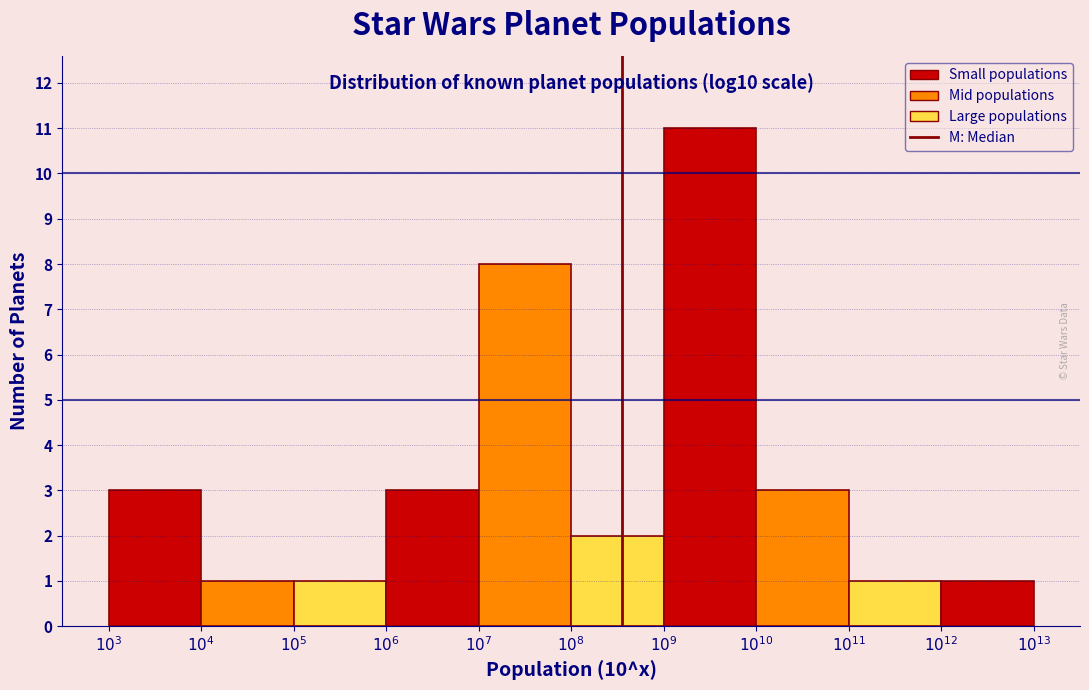

Reading left to right, transcribe all the data shown in this chart.

3	1	1	3	8	2	11	3	1	1